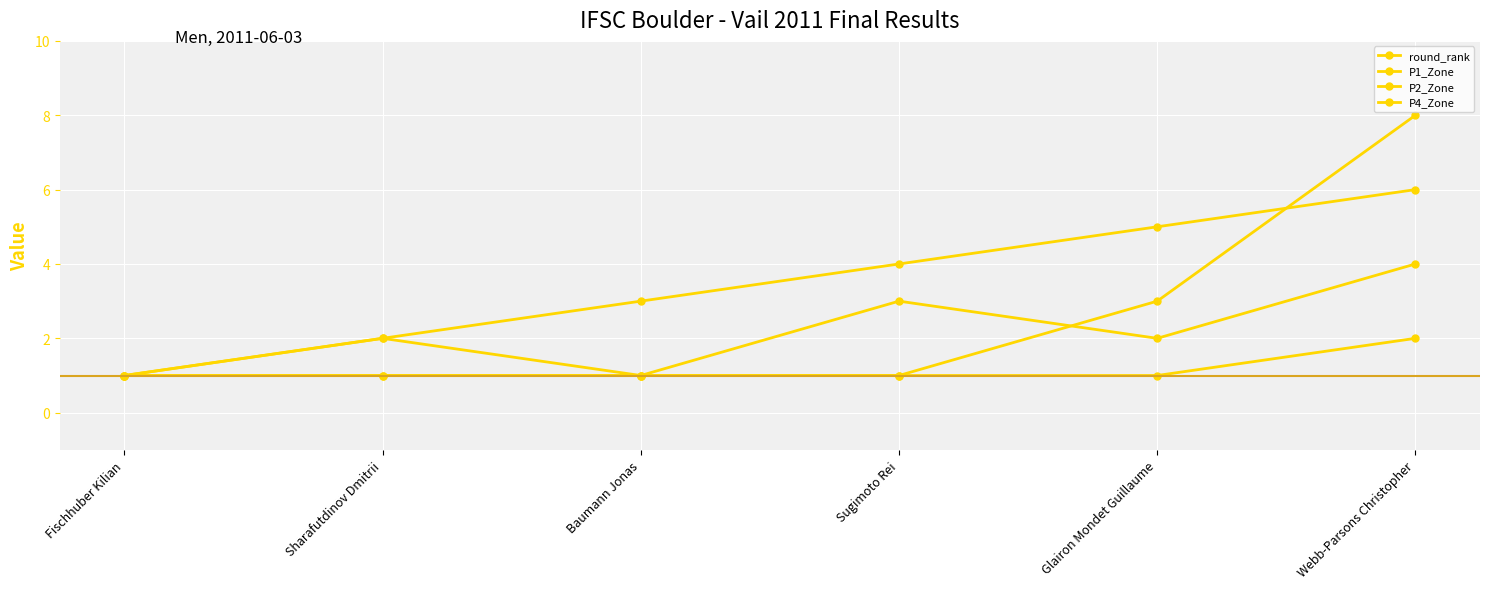

How many values in the P4_Zone series are below 2?

3